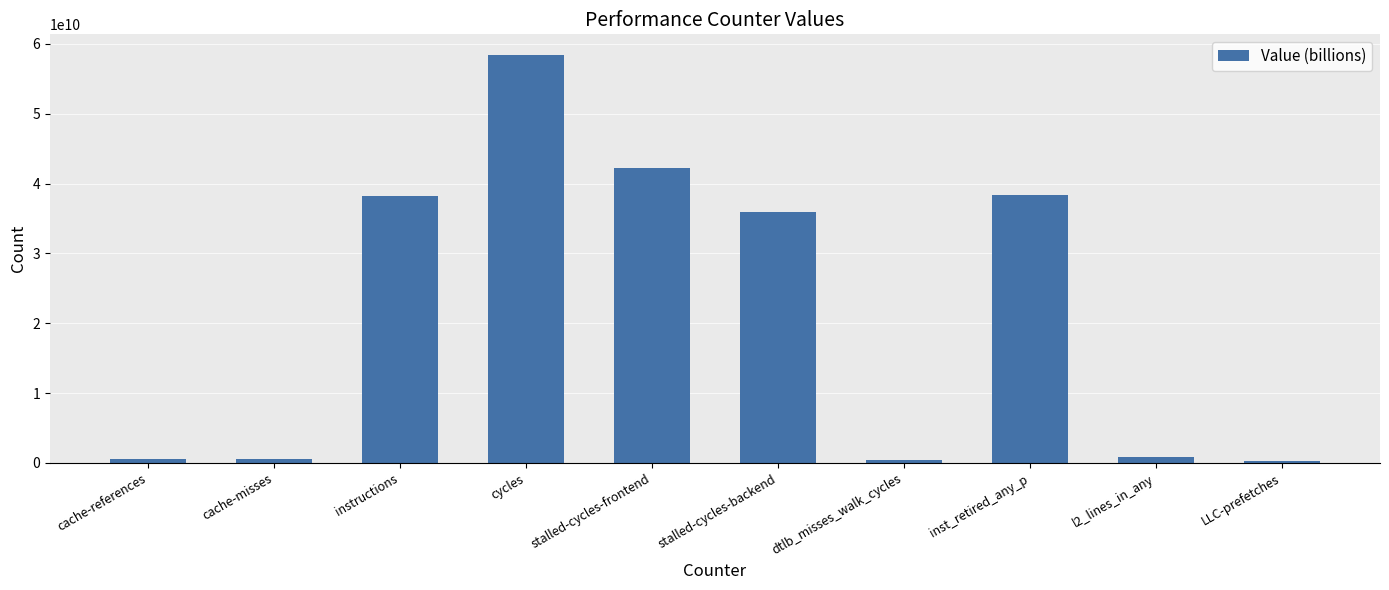

Between stalled-cycles-backend and l2_lines_in_any, which is larger?

stalled-cycles-backend